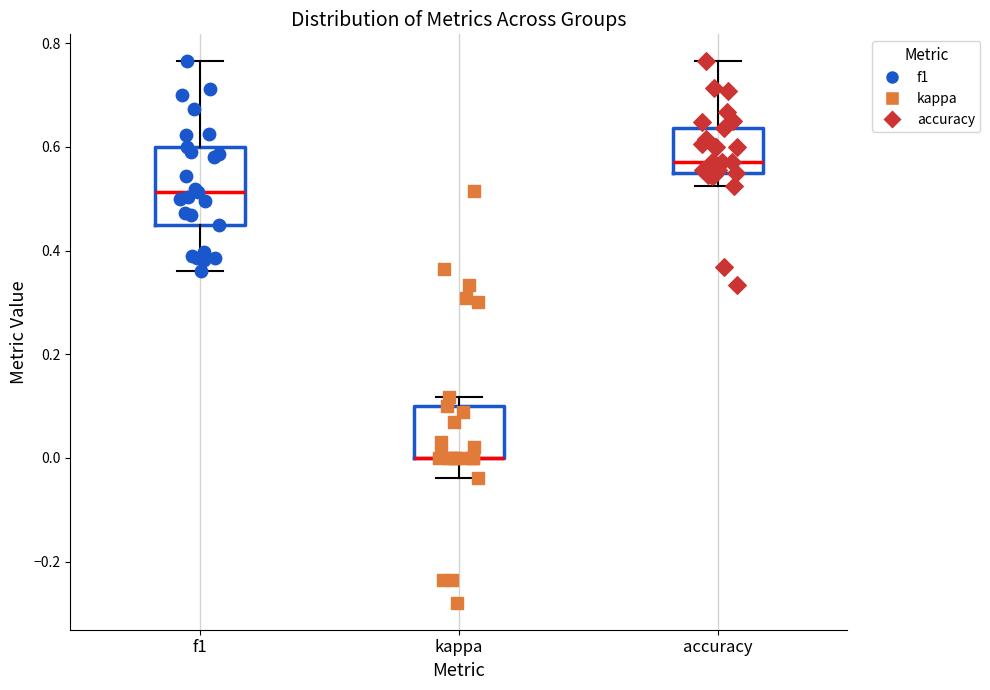

Reading left to right, read every box against the y-axis: the position of its median line, the range the box covers, and the ends of its whiskers. The values are not printed on the chart, so give them approximately, as read against the axis.

f1: median 0.52, box 0.46 to 0.60, whiskers 0.36 to 0.76
kappa: median 0.00 (drawn on the box's lower edge), box 0.00 to 0.10, whiskers -0.04 to 0.12
accuracy: median 0.58, box 0.56 to 0.64, whiskers 0.52 to 0.76